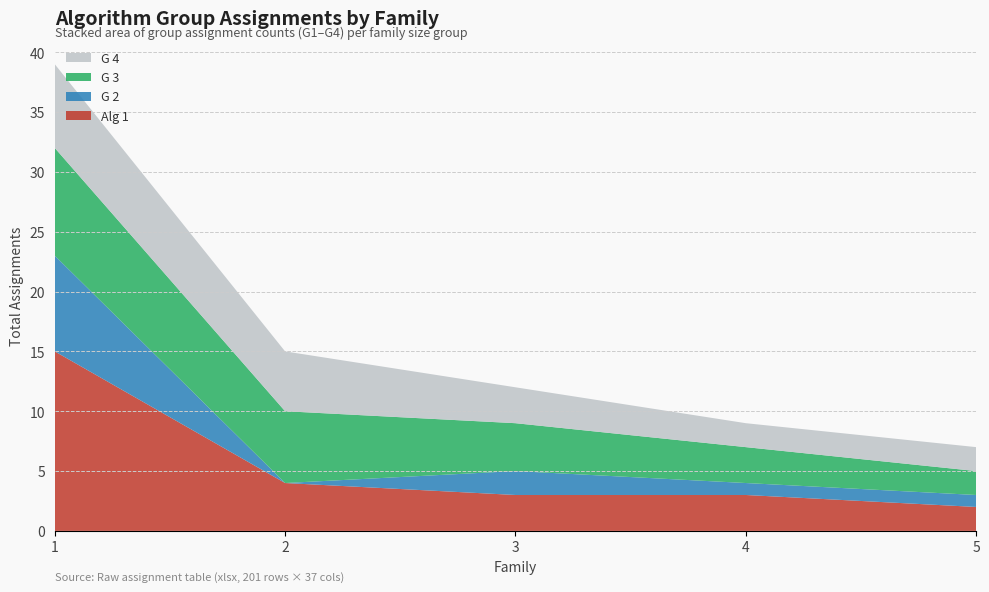

The value of Alg 1 at 1 is 15. True or false?

True